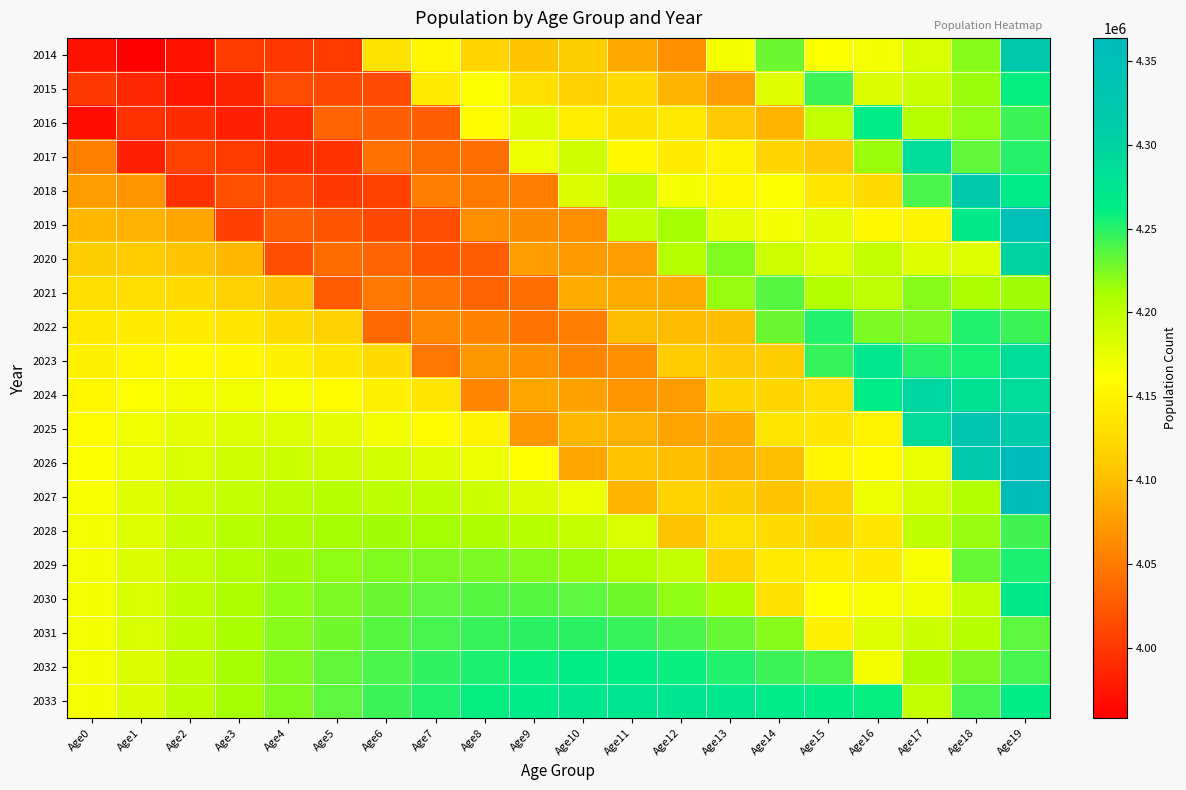

What is the smallest value displayed?

3957864